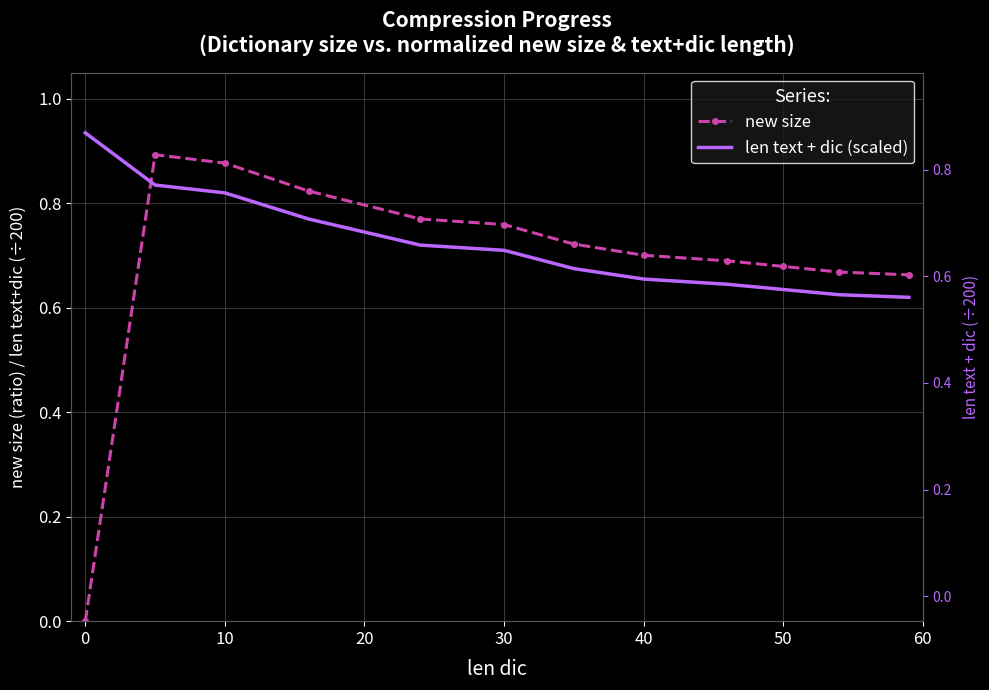

List the series in order of their peak value, lowest first.

new size, len text + dic (scaled)